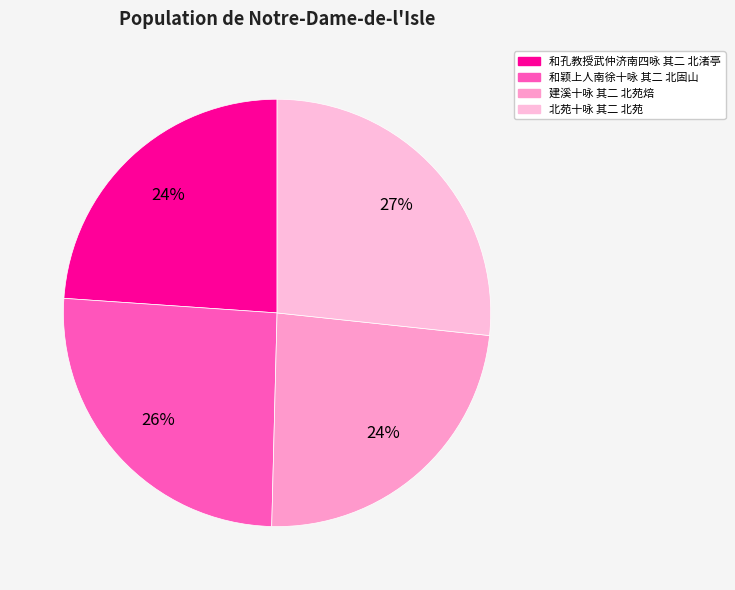

The 北苑十咏 其二 北苑 slice represents 27% of the pie. True or false?

True